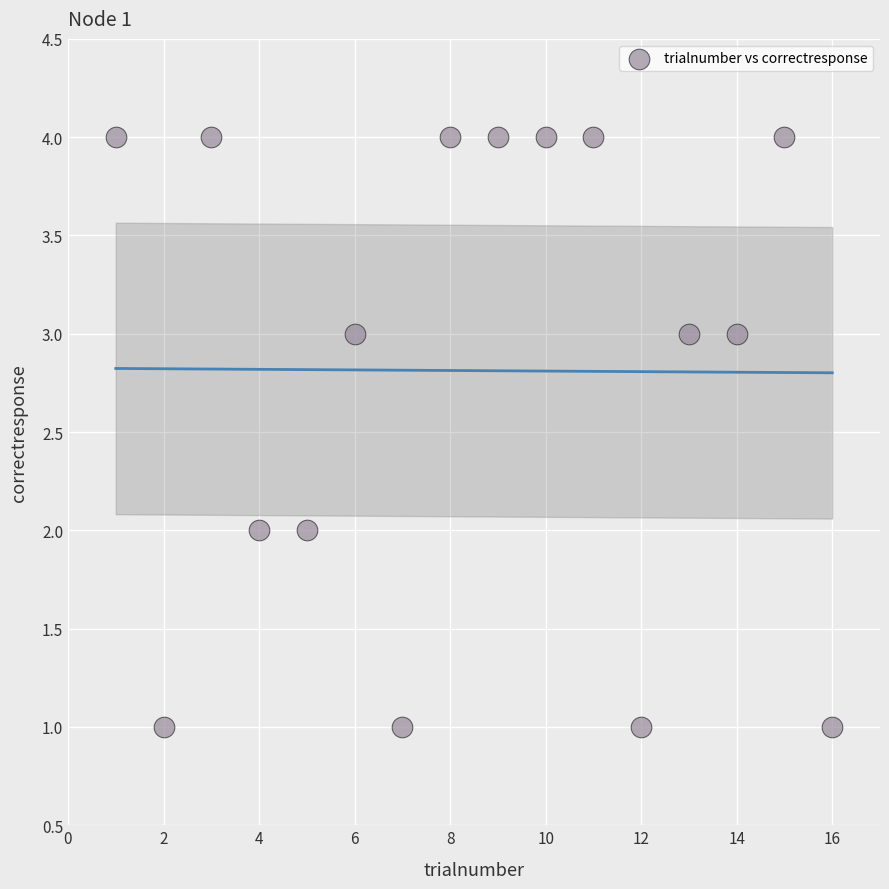

What is the range of Y values (max minus min)?

3